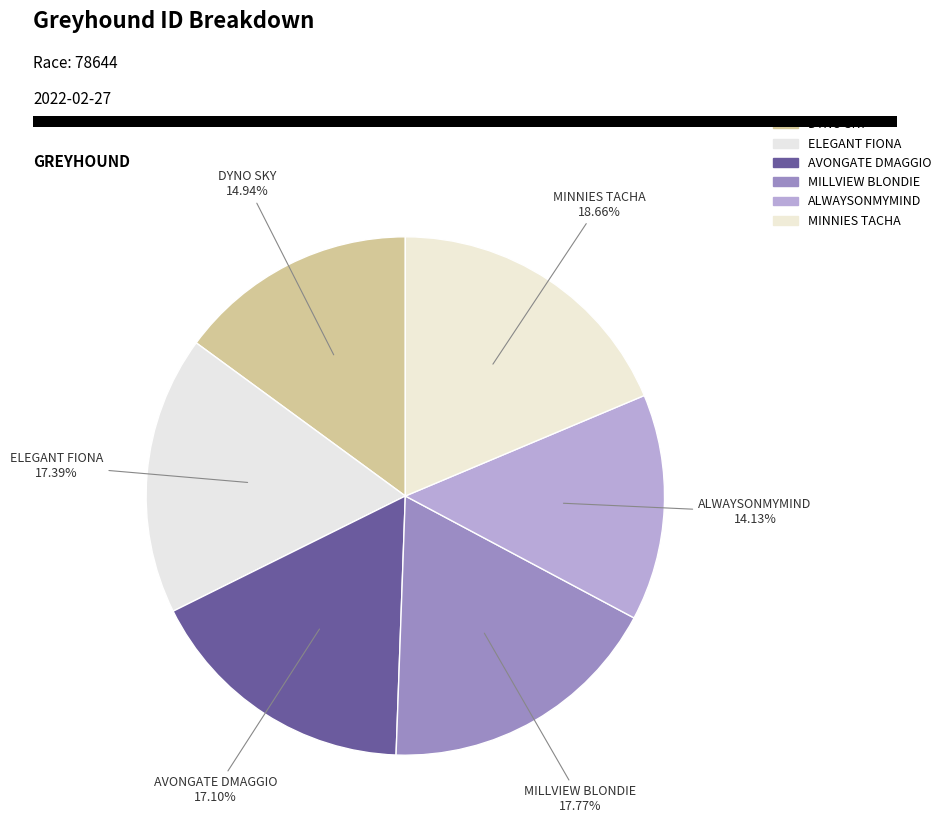

Rank the categories by value from highest to lowest.

MINNIES TACHA, MILLVIEW BLONDIE, ELEGANT FIONA, AVONGATE DMAGGIO, DYNO SKY, ALWAYSONMYMIND